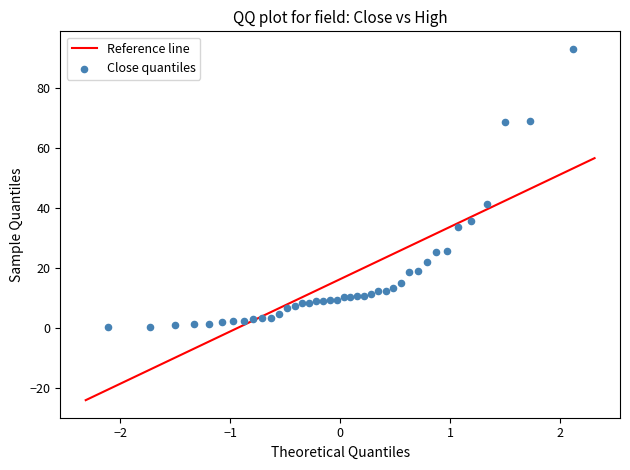

What Y value in the scatter plot is closest to 46?

41.2